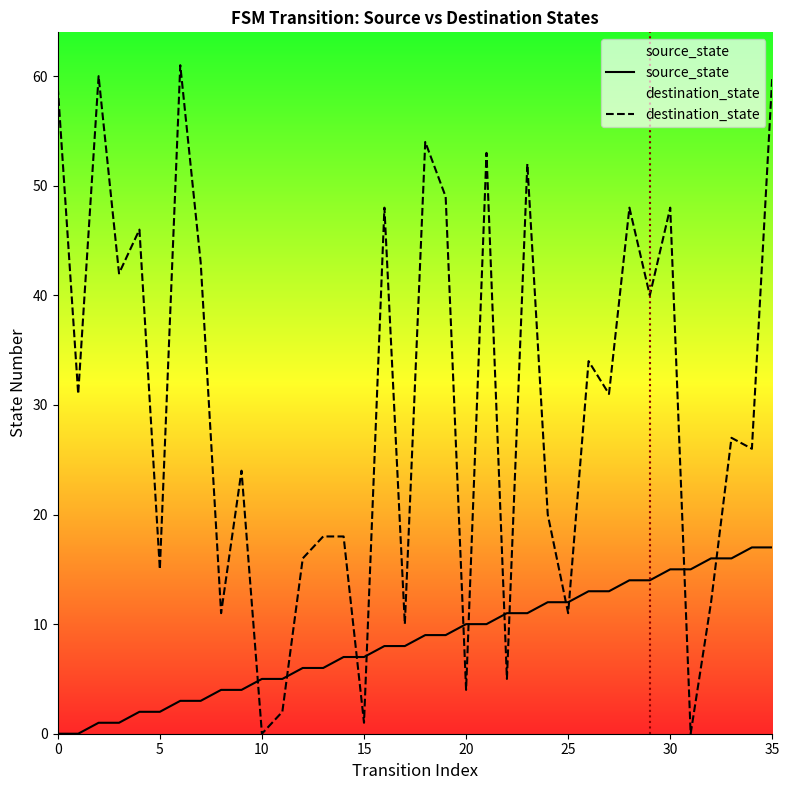

What is the label of the 36th point from the left?

35